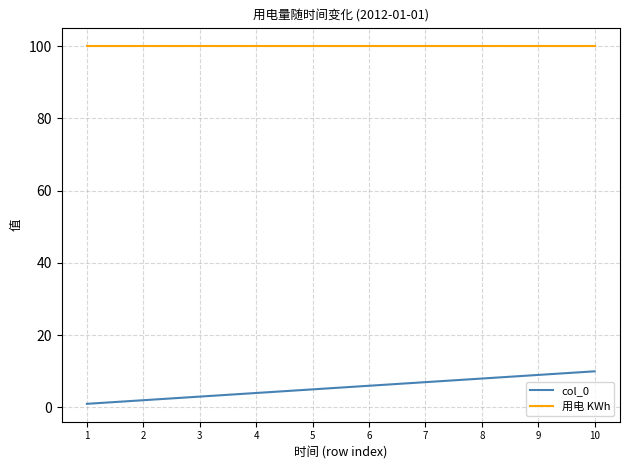

True or false: col_0 and 用电 KWh cross at least once.

False